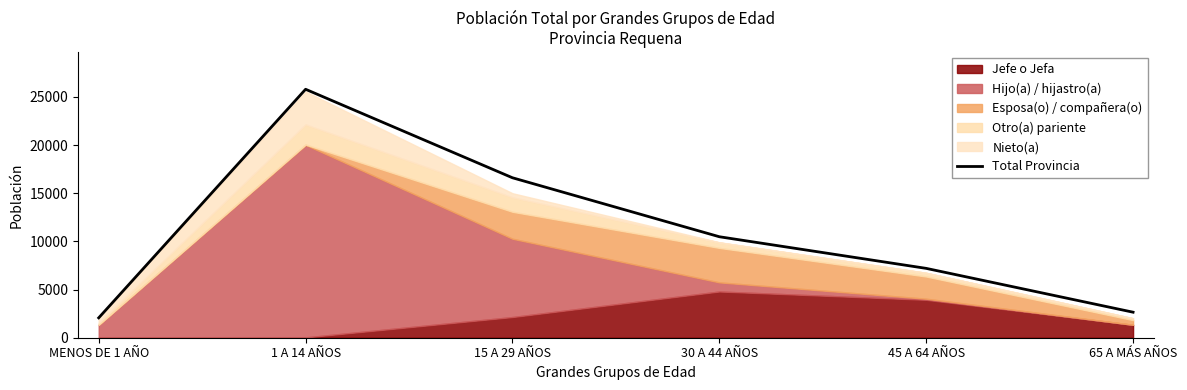

What is the average value?

10797